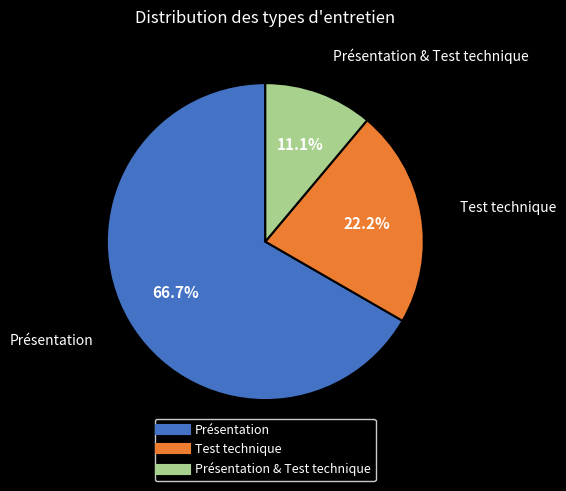

Count the number of slices in the pie.

3